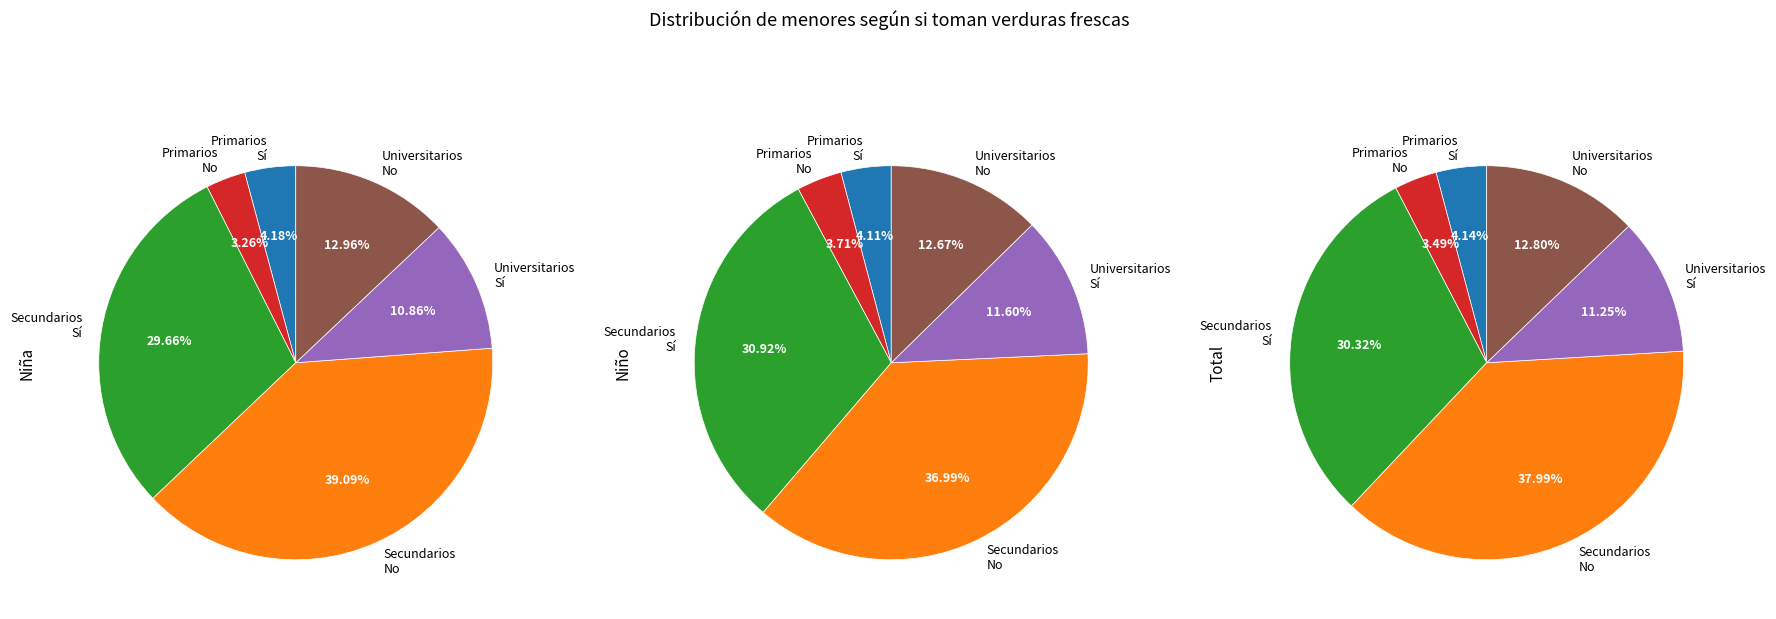

Is it true that Universitarios No is 13% of the pie?

True